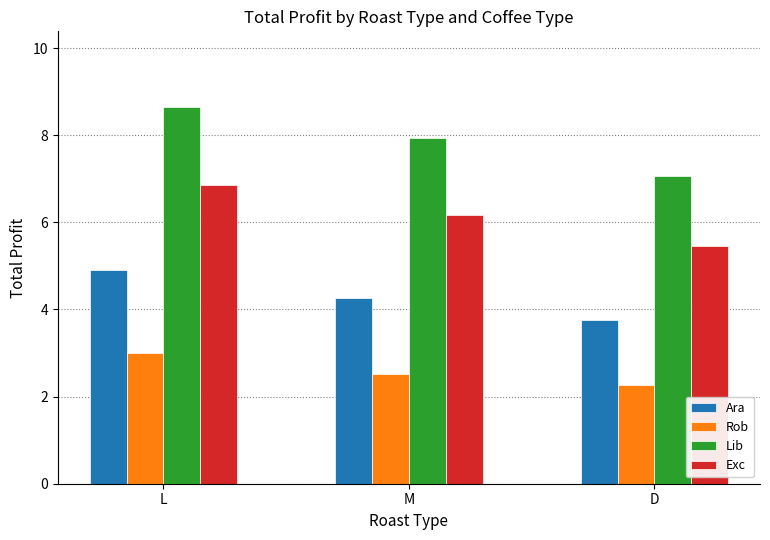

What position from the right is D?

1